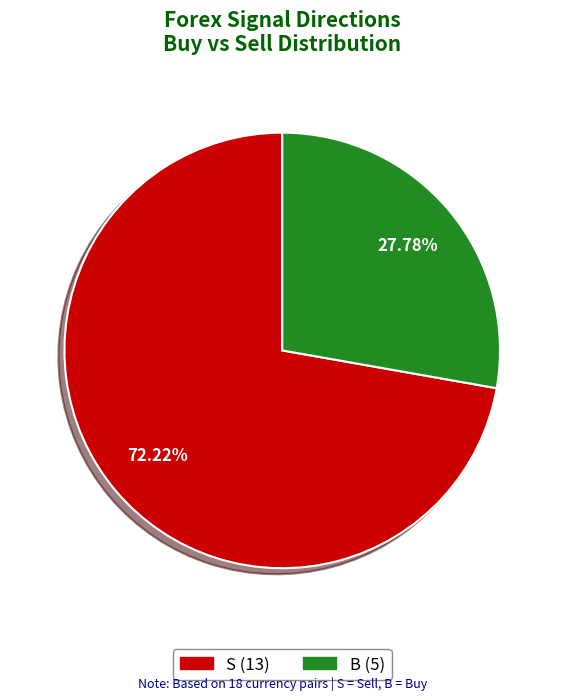

Between B and S, which is larger?

S